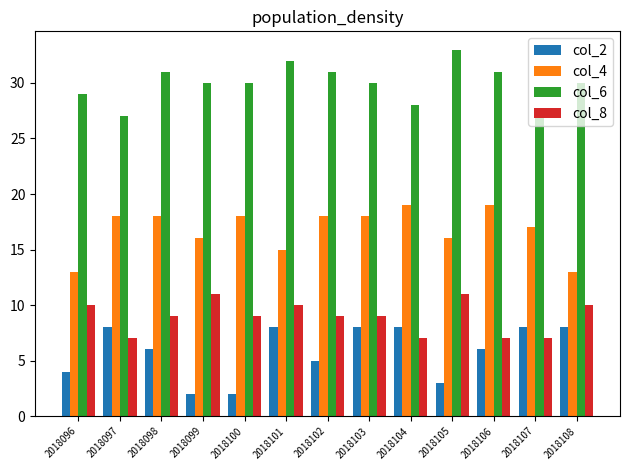

What is the value of the col_2 bar at the 9th from the left?

8